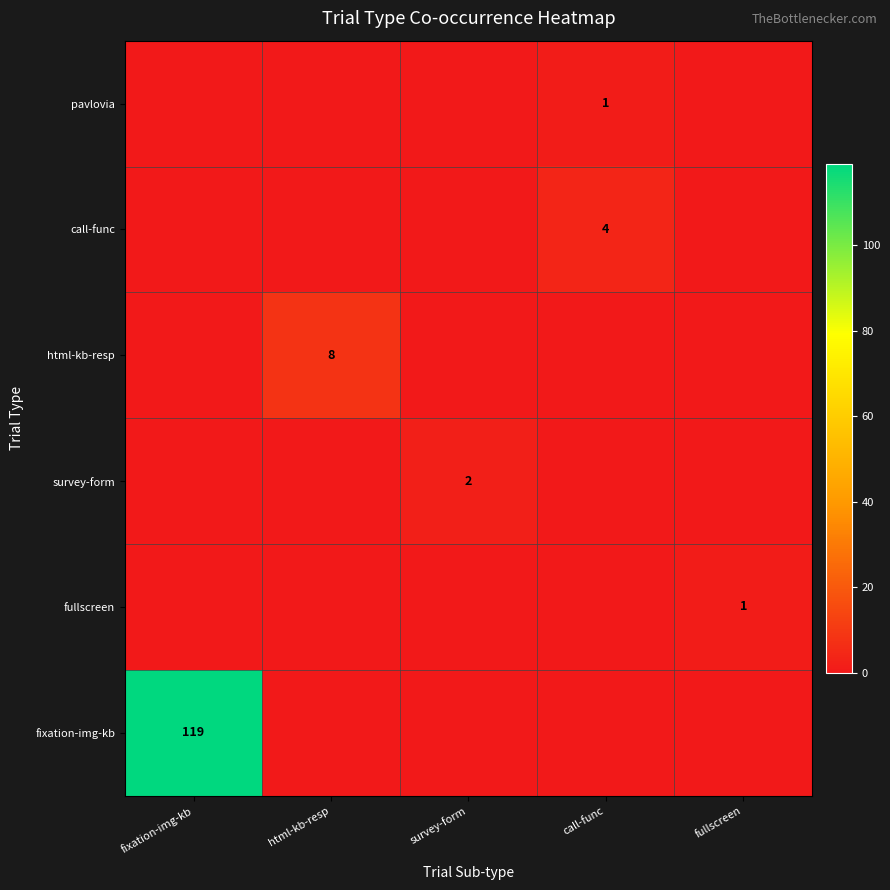

True or false: survey-form has a value of 2 at survey-form.

True